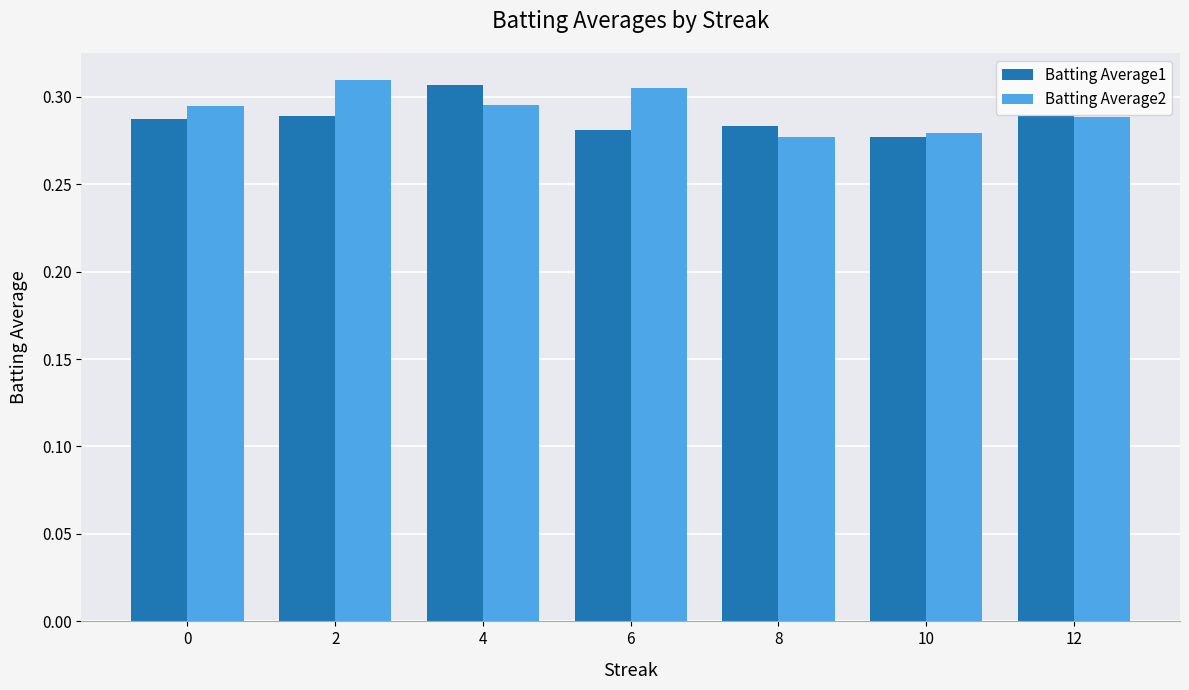

Which series has the largest total across all categories?

Batting Average2